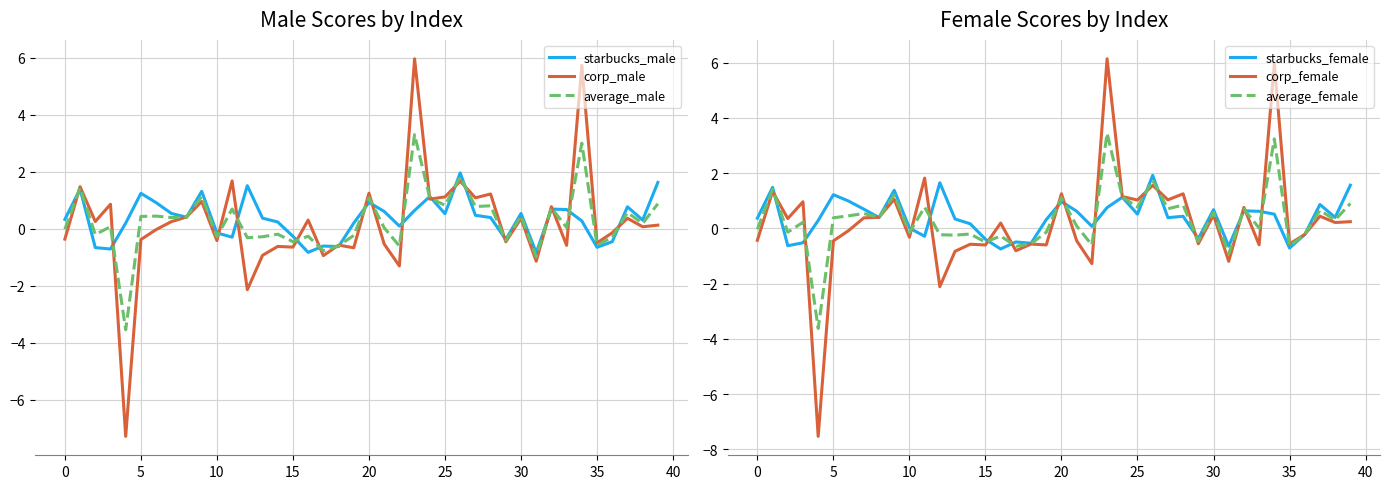

What is the lowest value of the corp_male series?

-7.3